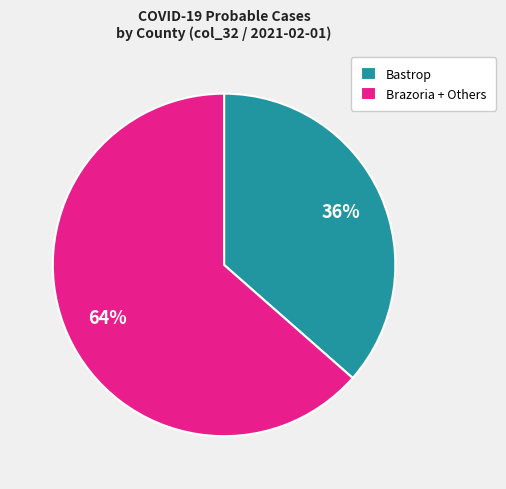

Count the number of slices in the pie.

2